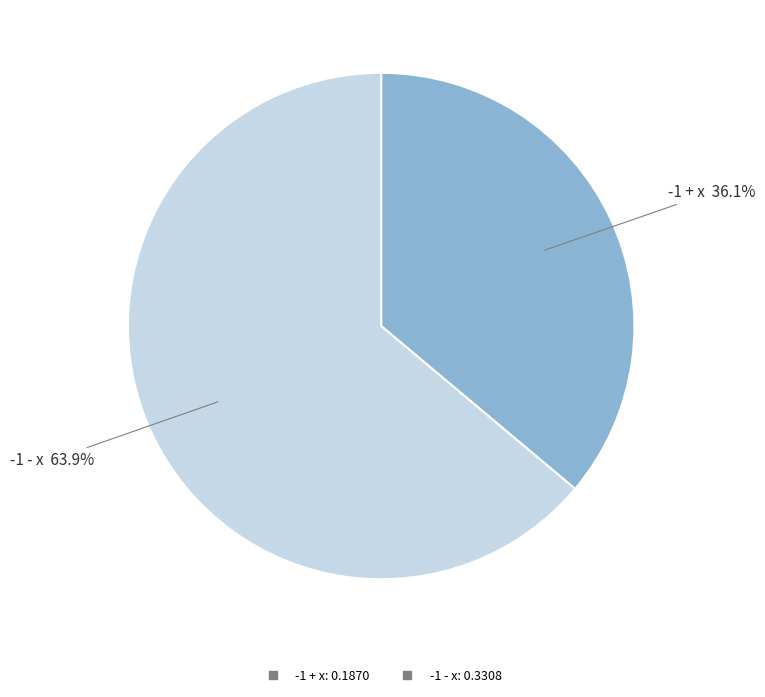

Does any single category account for the majority?

Yes